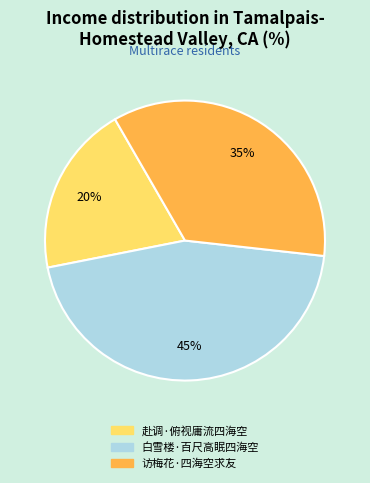

How many slices are in this pie chart?

3